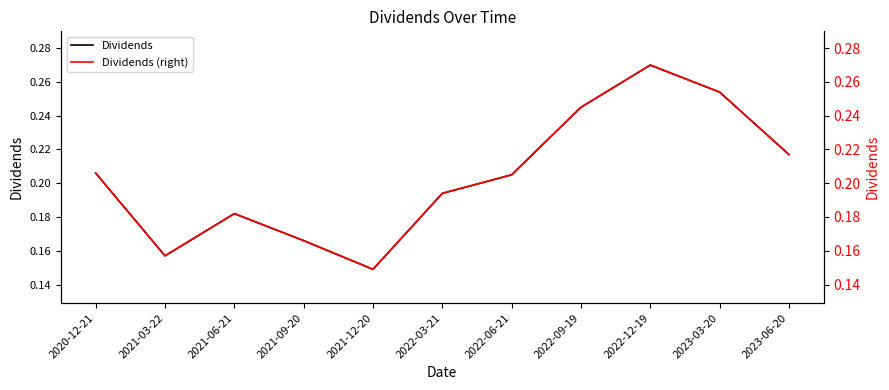

Which series has the largest range (max minus min)?

Dividends